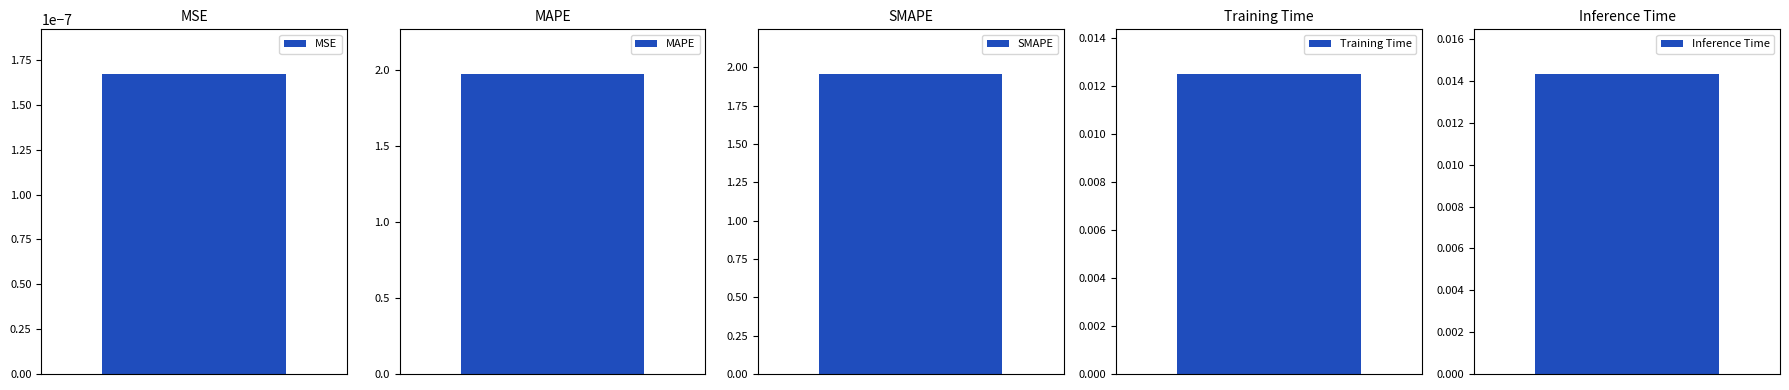

List the labels in order of value, smallest first.

MSE, Training Time, Inference Time, SMAPE, MAPE